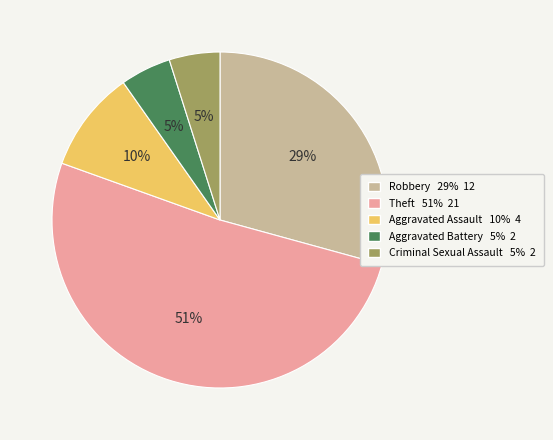

Which category has the biggest portion of the pie?

Theft